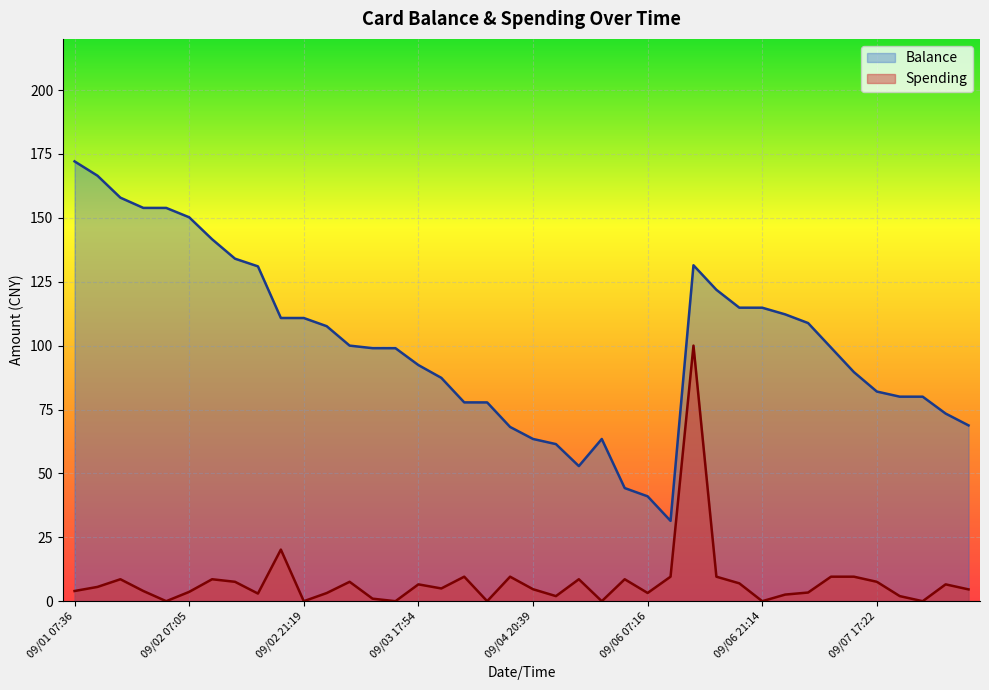

What is the label of the 16th point from the left?

09/03 17:54